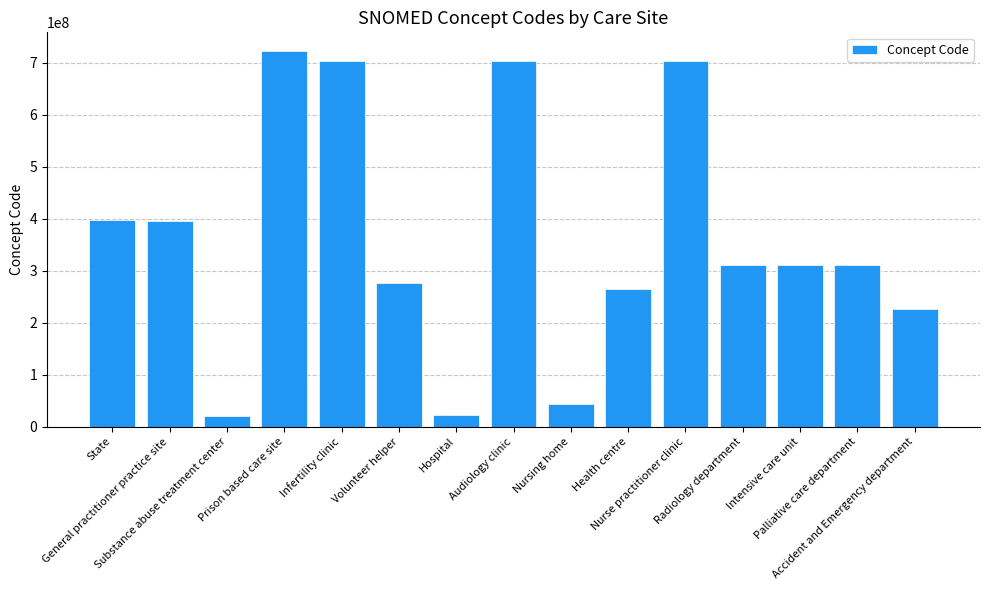

What is the minimum value shown in the chart?

20078004